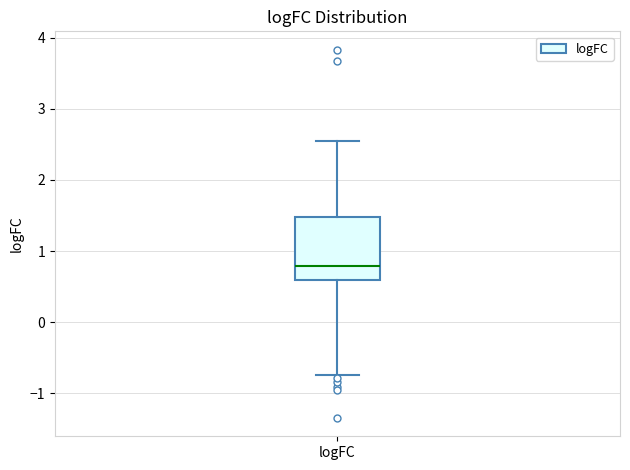

Where does the lower whisker of the box for logFC end on the y-axis? The values are not printed on the chart, so give them approximately, as read against the axis.

-0.7